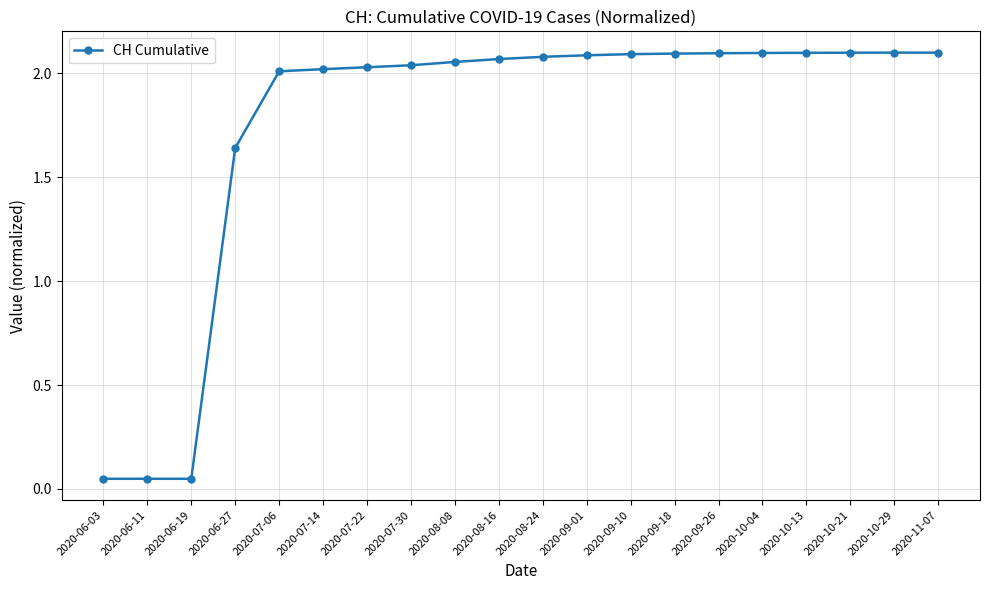

Is this an area chart (filled region under the line)?

No